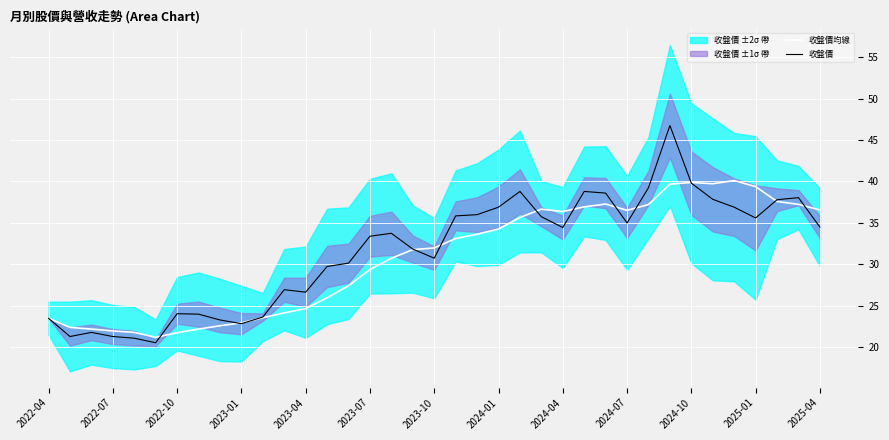

True or false: 收盤價 has a value of 26.6 at 2023-04.

True